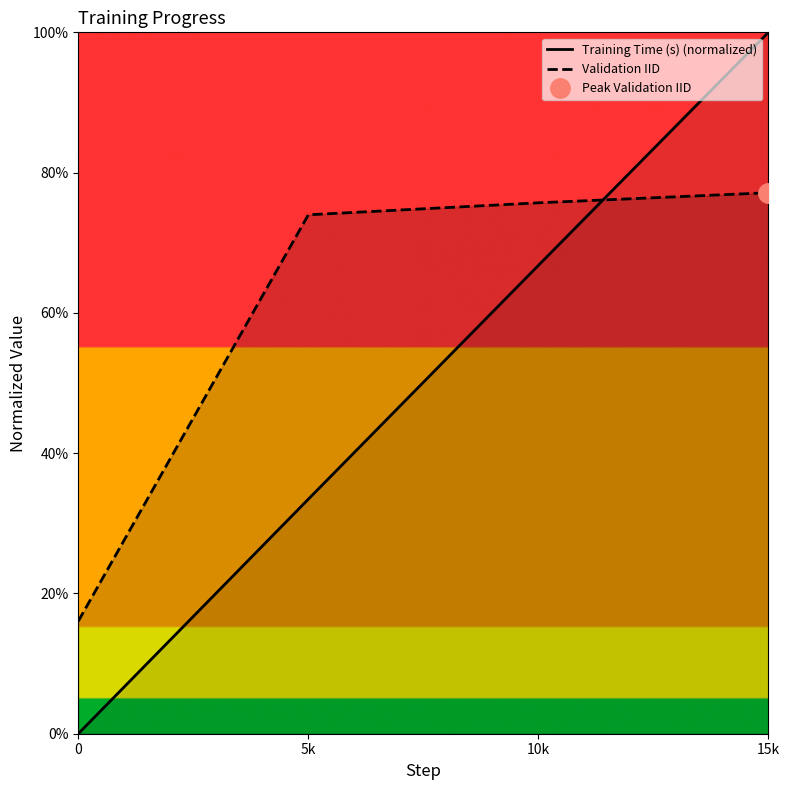

How many values in Training Time (s) (normalized) are above zero?

3